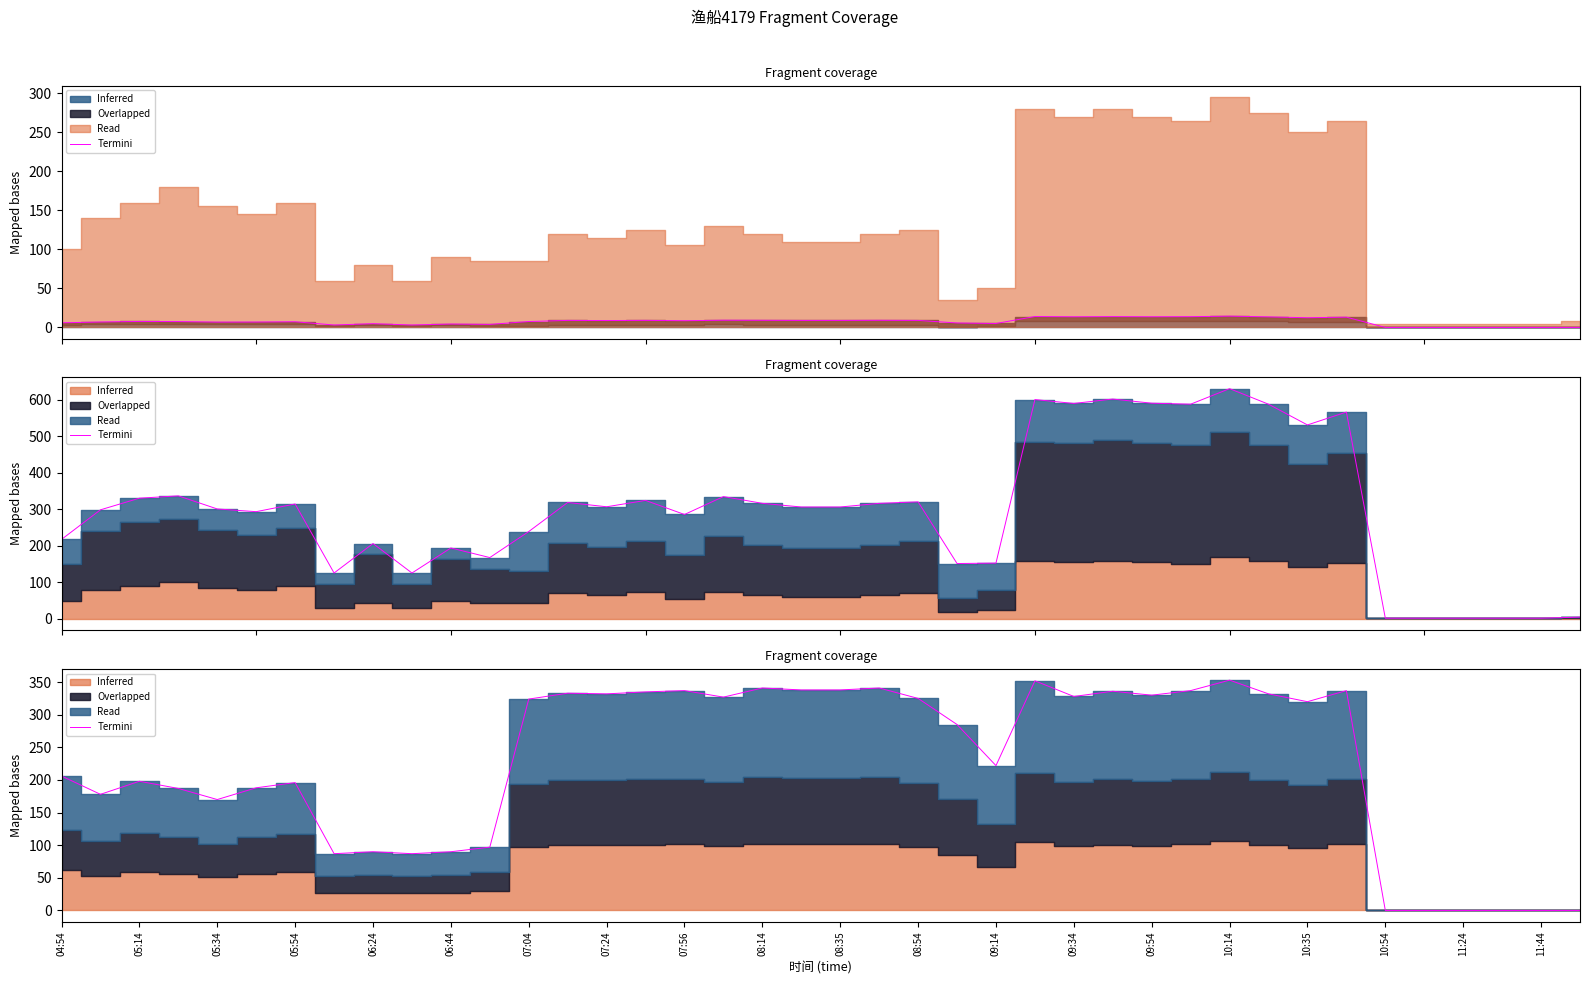

How many lines are shown in the chart?

1